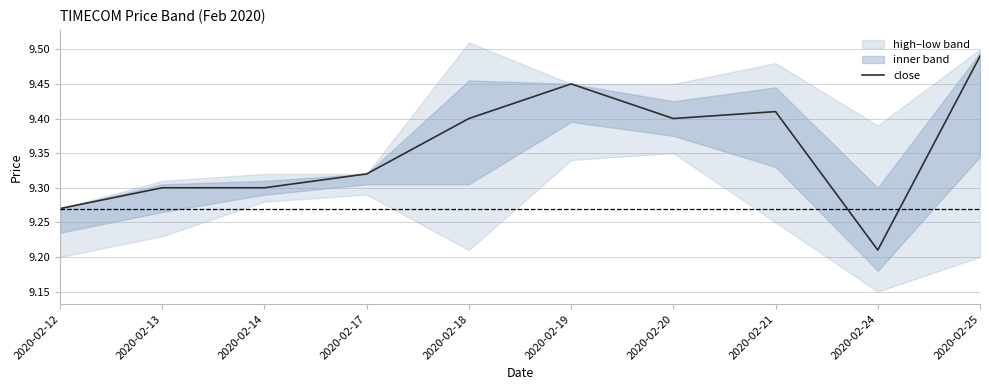

What is the sum of all values?

93.5